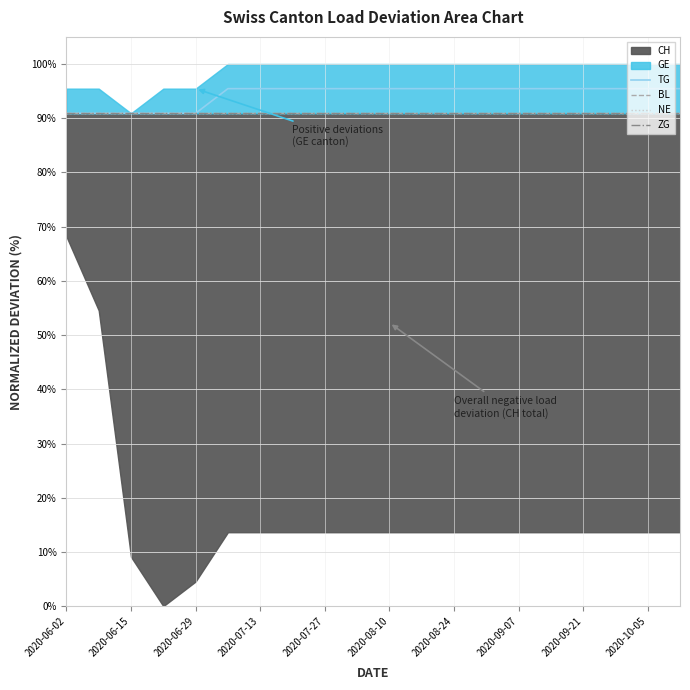

Which series has the largest total across all categories?

TG